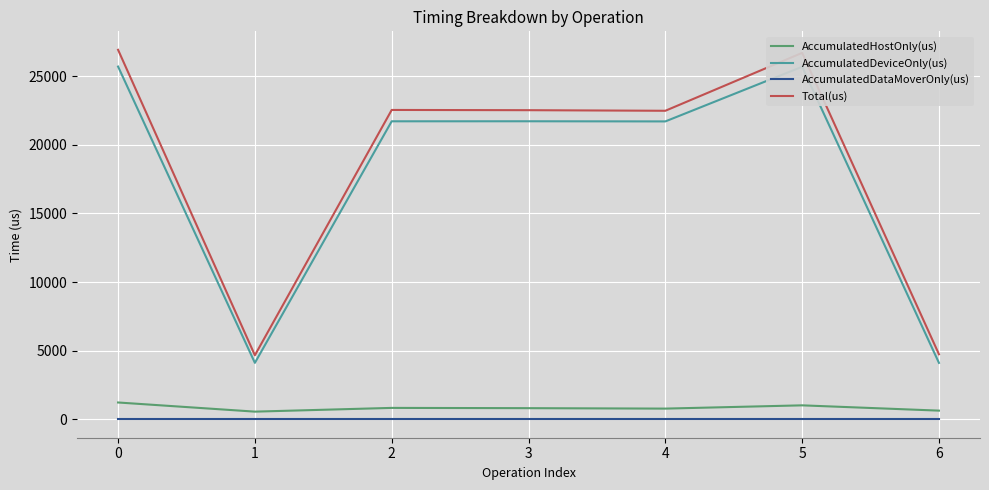

Is the value of Total(us) at 4 greater than the value of AccumulatedHostOnly(us) at 3?

Yes